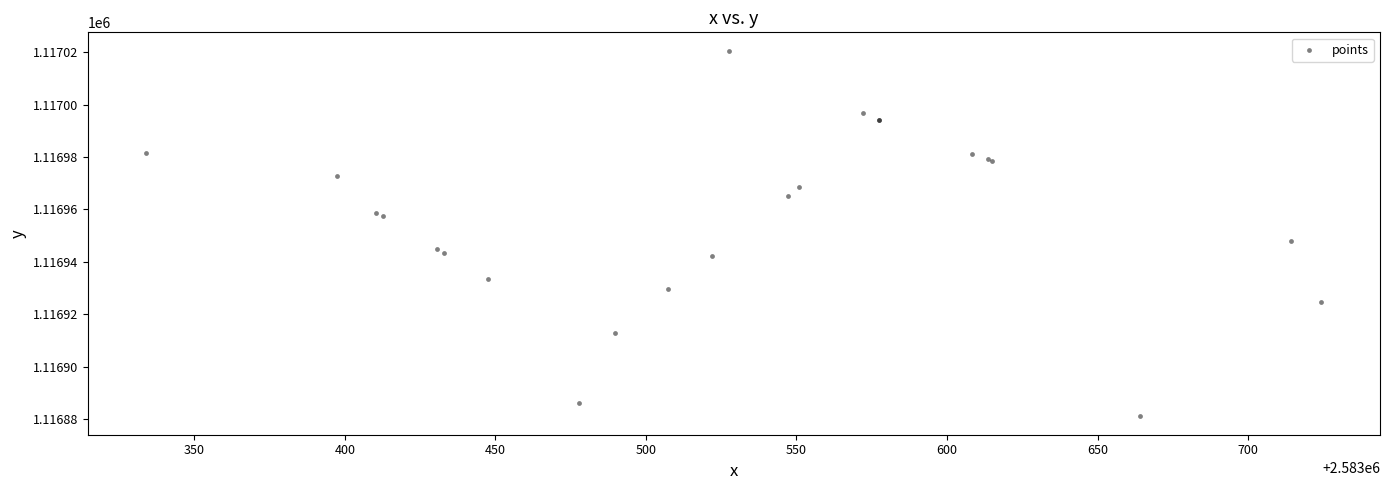

What Y value in the scatter plot is closest to 1116950?

1116948.1